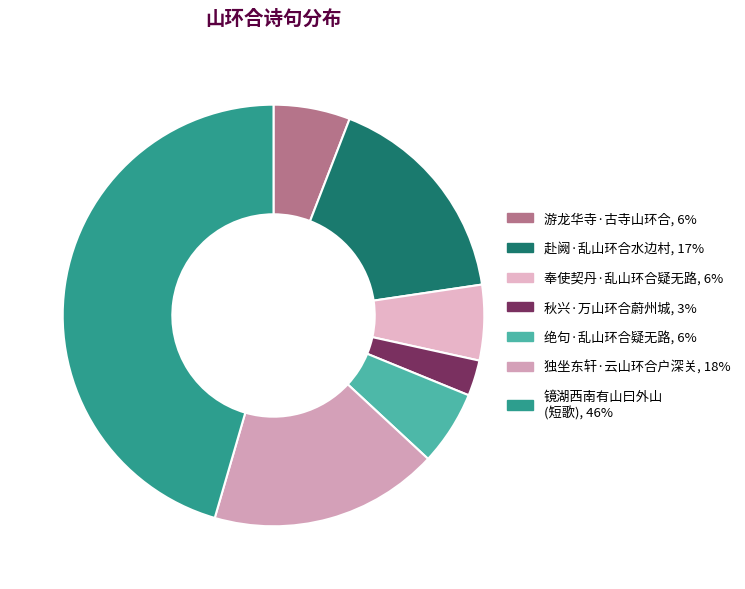

Rank the categories by value from lowest to highest.

秋兴·万山环合蔚州城, 绝句·乱山环合疑无路, 奉使契丹·乱山环合疑无路, 游龙华寺·古寺山环合, 赴阙·乱山环合水边村, 独坐东轩·云山环合户深关, 镜湖西南有山曰外山民某氏居之其居少西小潭受飞泉群山环合真异境也为作短歌